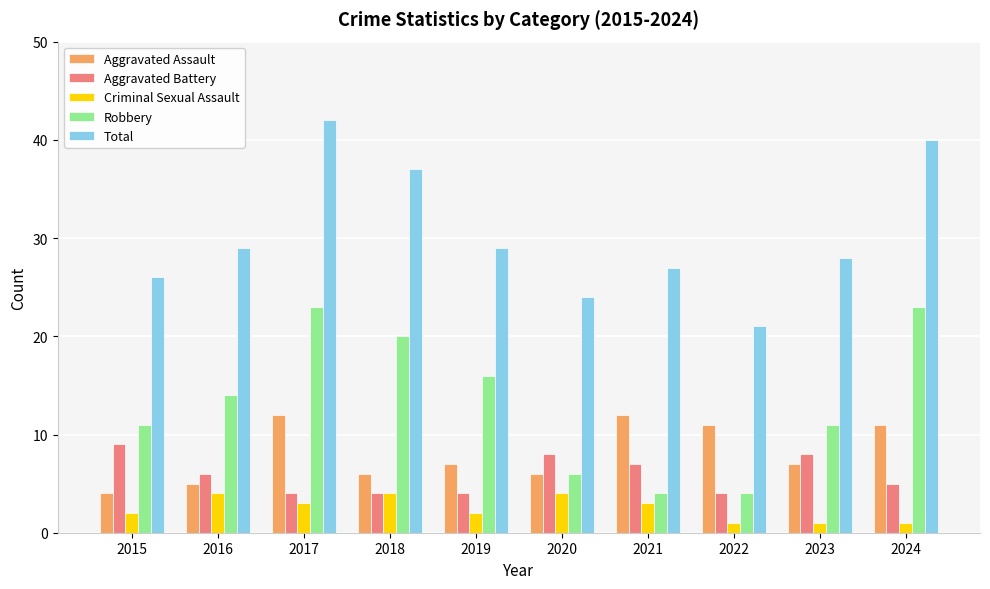

Reading right to left, extract all data points from this chart.

Aggravated Assault: 11	7	11	12	6	7	6	12	5	4
Aggravated Battery: 5	8	4	7	8	4	4	4	6	9
Criminal Sexual Assault: 1	1	1	3	4	2	4	3	4	2
Robbery: 23	11	4	4	6	16	20	23	14	11
Total: 40	28	21	27	24	29	37	42	29	26